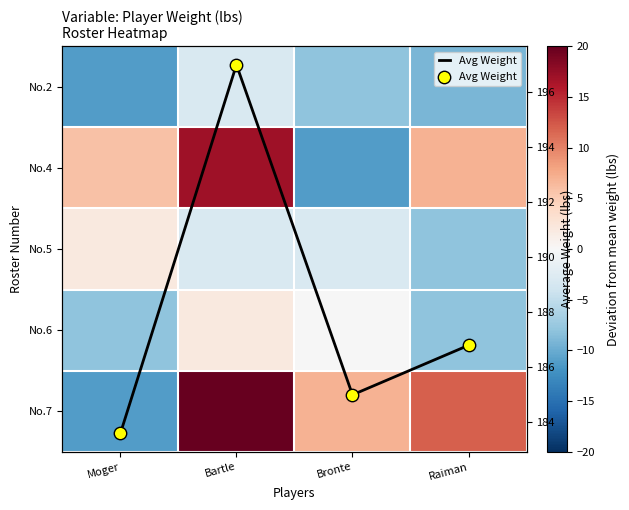

Rank the series by their maximum value, from lowest to highest.

No.2, No.5, No.6, No.4, No.7, Avg Weight